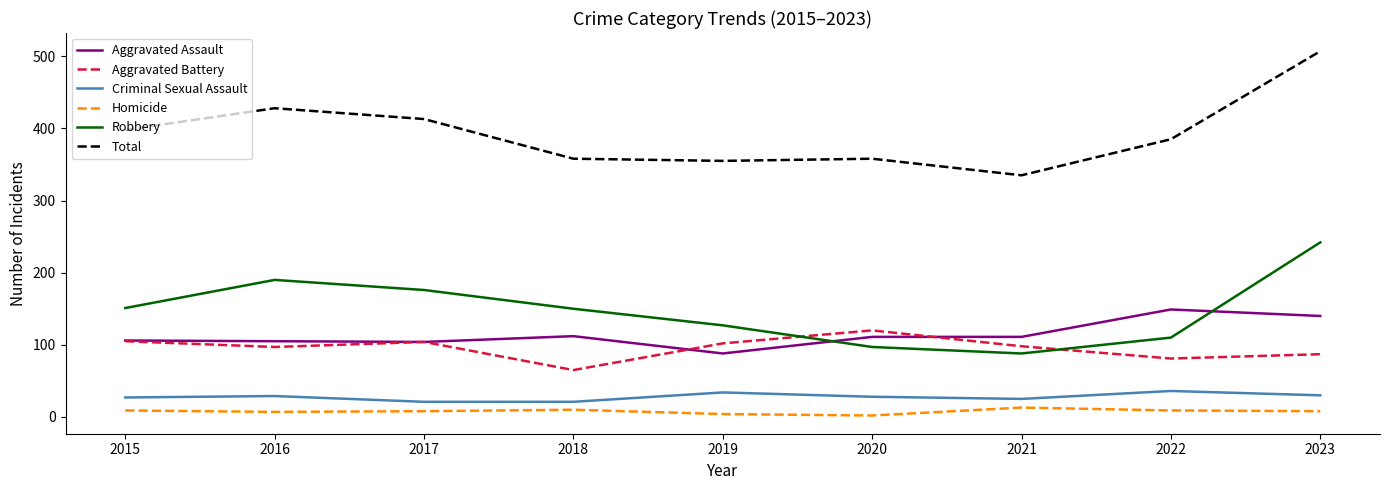

Which series changed the most between 2015 and 2023?

Total